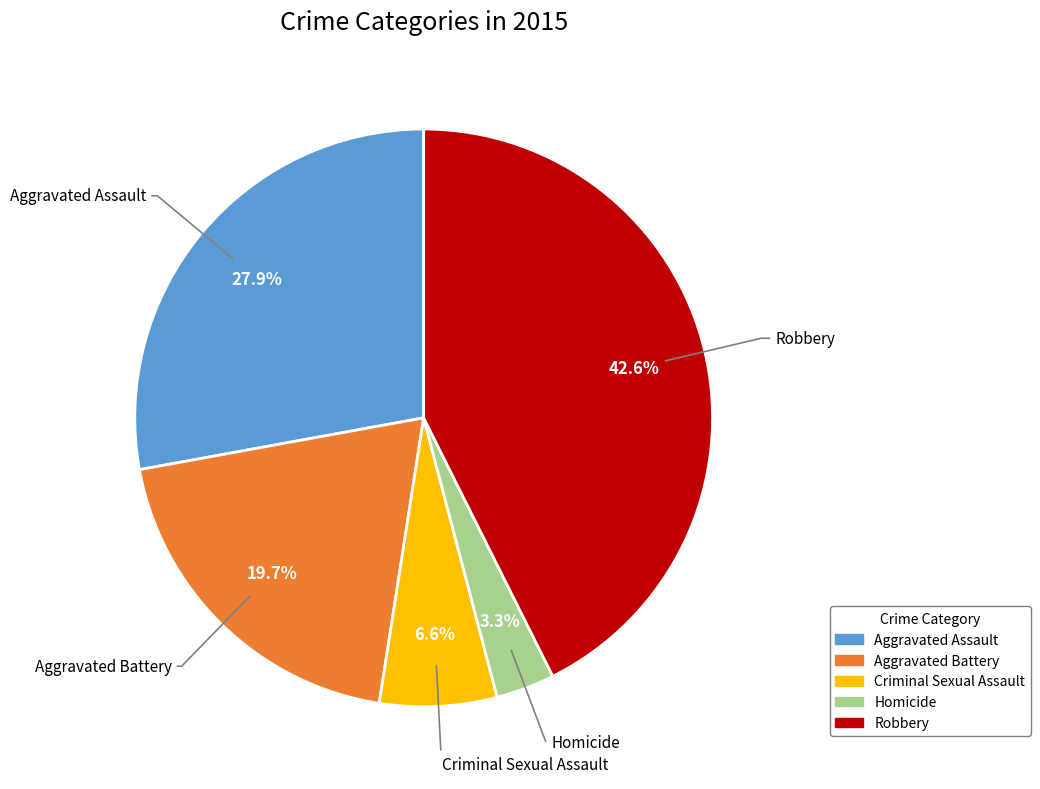

Is Robbery the majority of the pie?

No